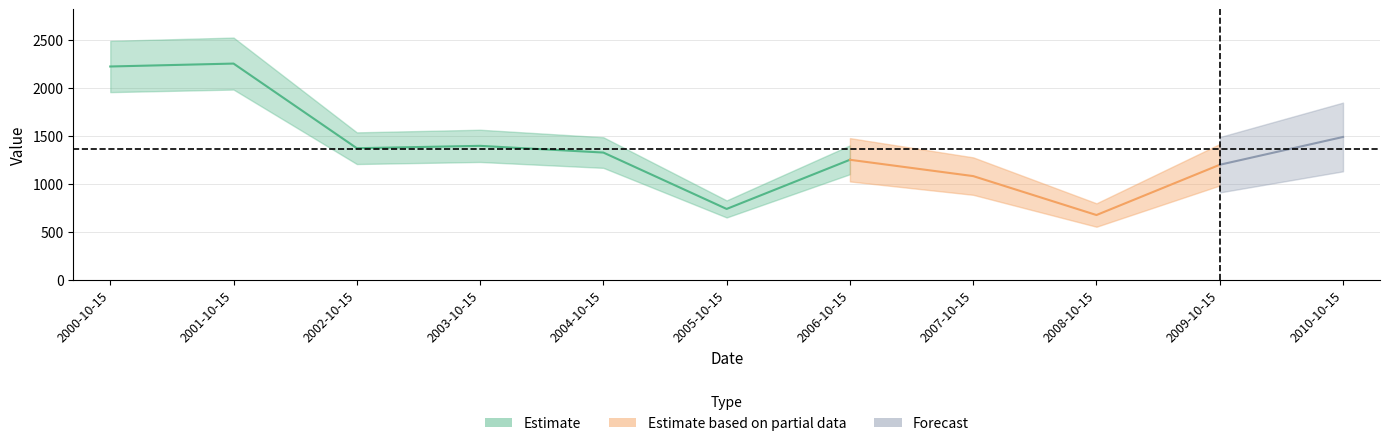

What is the difference between the values at 2007-10-15 and 2009-10-15?

117.9